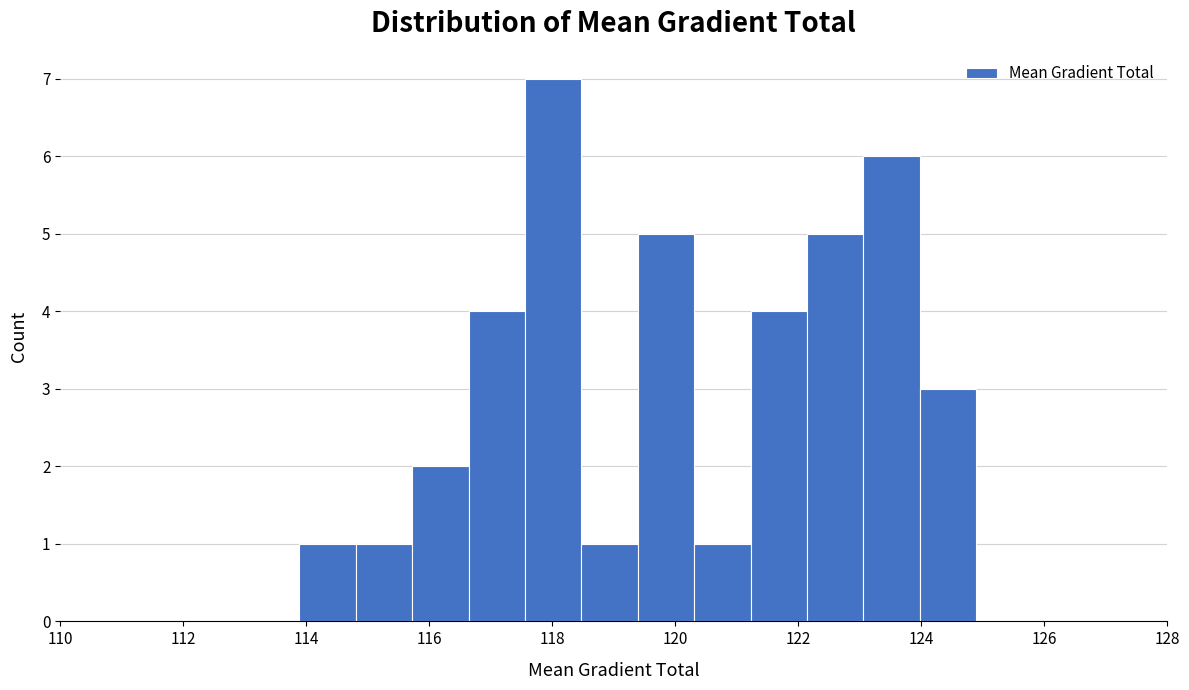

Reading left to right, list every bar in this chart as the range it spans on the x-axis followed by its height. Neither the bar edges nor the heights are printed on the chart, so give them approximately, as read against the axes.

113.8 to 114.8: 1
114.8 to 115.8: 1
115.8 to 116.6: 2
116.6 to 117.6: 4
117.6 to 118.4: 7
118.4 to 119.4: 1
119.4 to 120.4: 5
120.4 to 121.2: 1
121.2 to 122.2: 4
122.2 to 123.0: 5
123.0 to 124.0: 6
124.0 to 124.8: 3